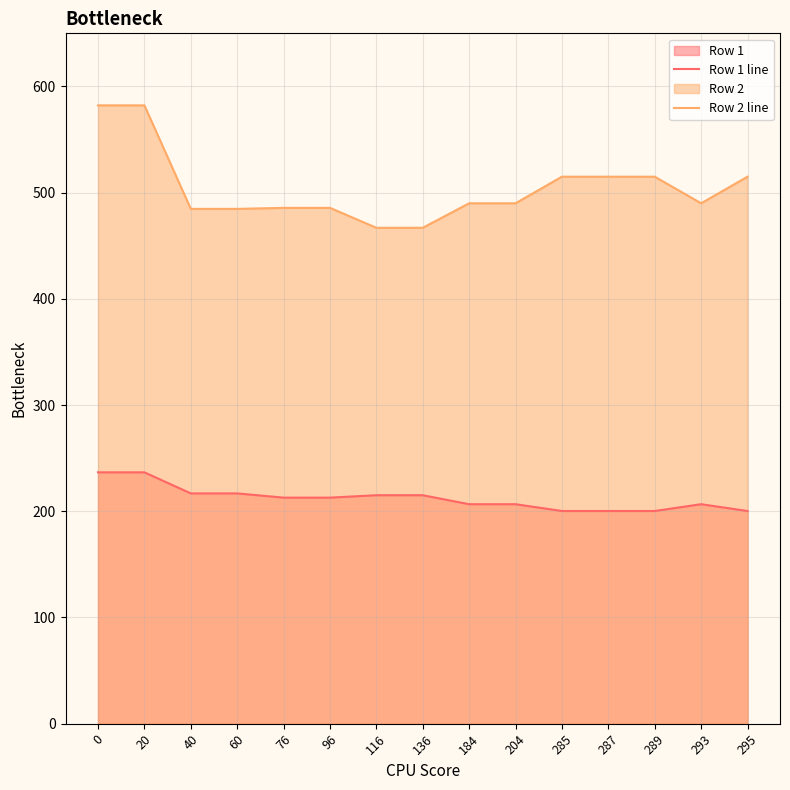

What is the minimum value shown in the chart?

200.2